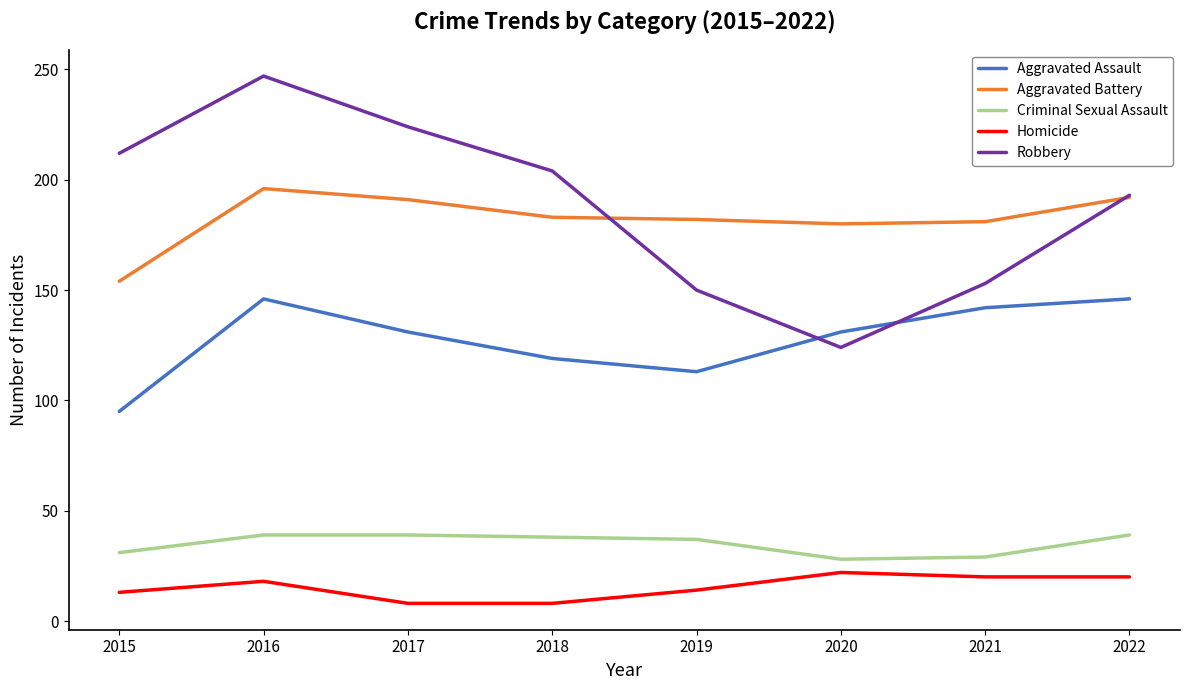

What value does the Homicide series have at 2022, to the nearest 10?

20